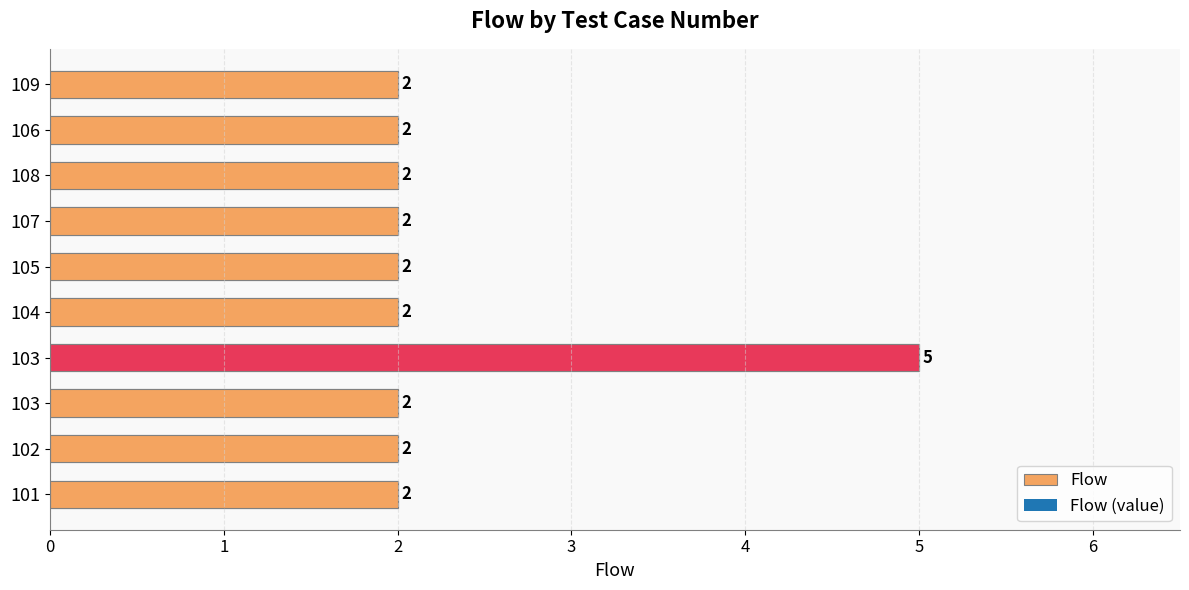

The value at 101 is 2. True or false?

True